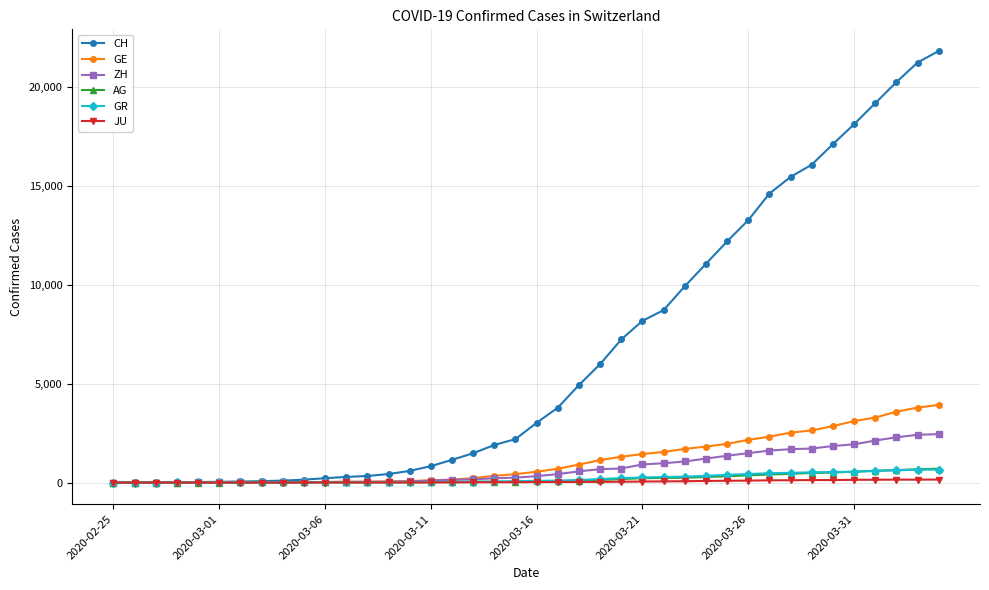

Which series has the largest range (max minus min)?

CH